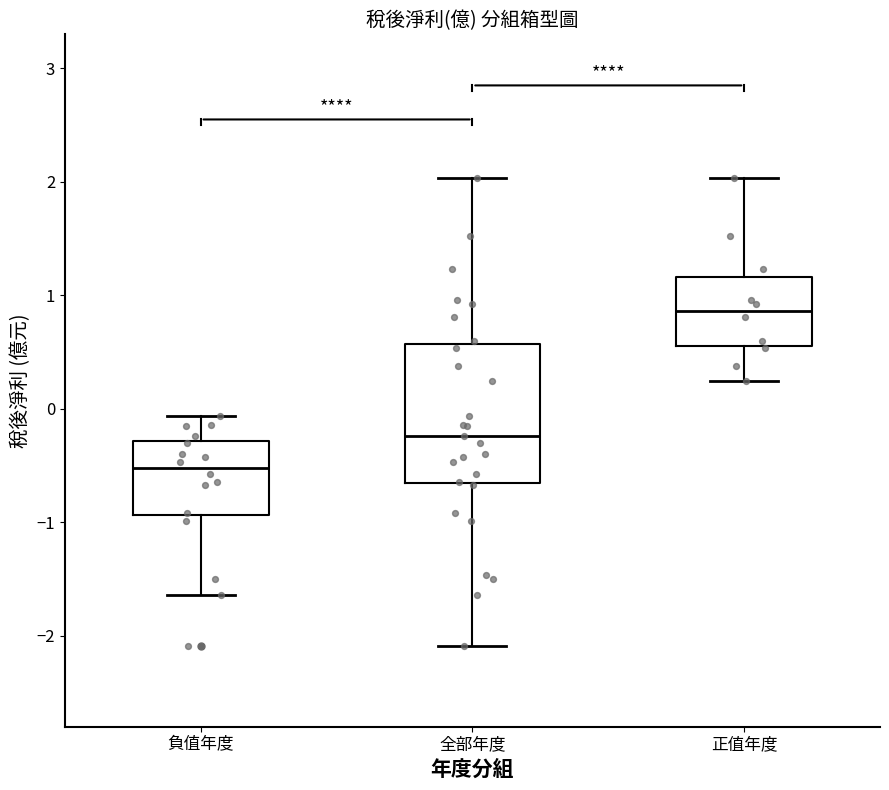

Where does the median line of the box for 正值年度 sit on the y-axis? The values are not printed on the chart, so give them approximately, as read against the axis.

0.9